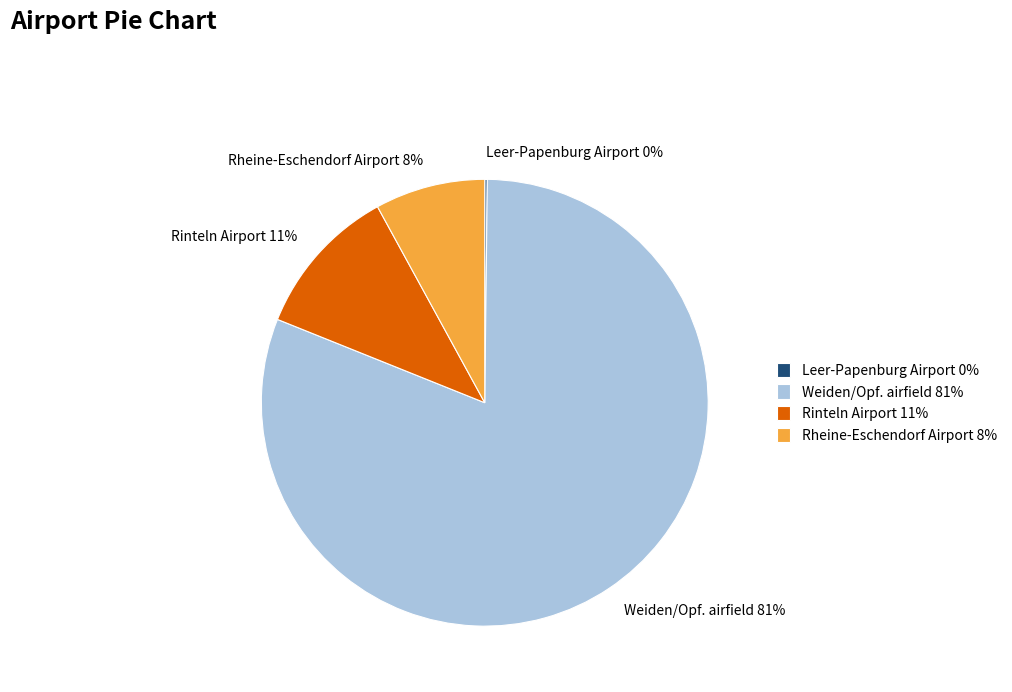

Between Rheine-Eschendorf Airport 8% and Rinteln Airport 11%, which is larger?

Rinteln Airport 11%